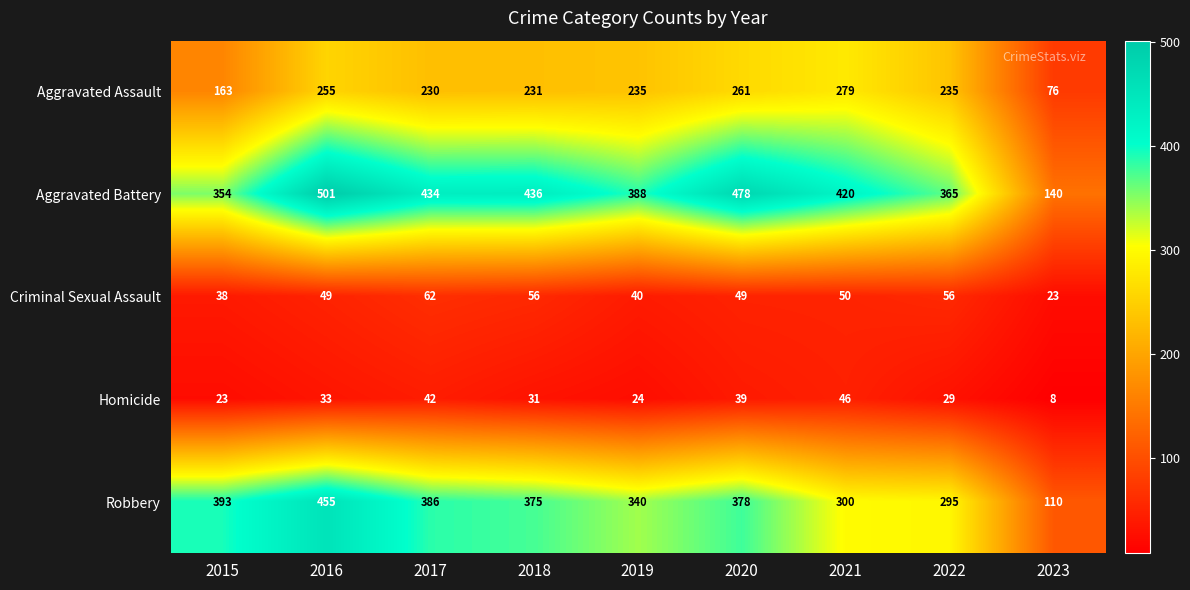

Where does the Aggravated Battery series first go above 420?

2016